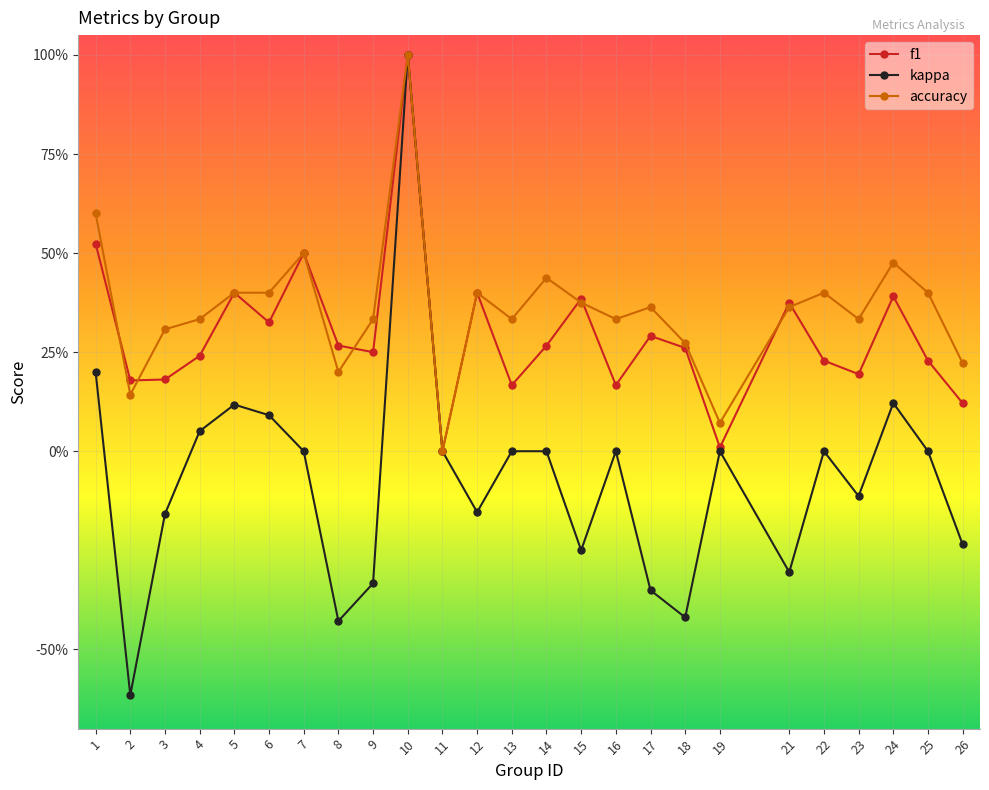

Does the chart have visible grid lines?

Yes